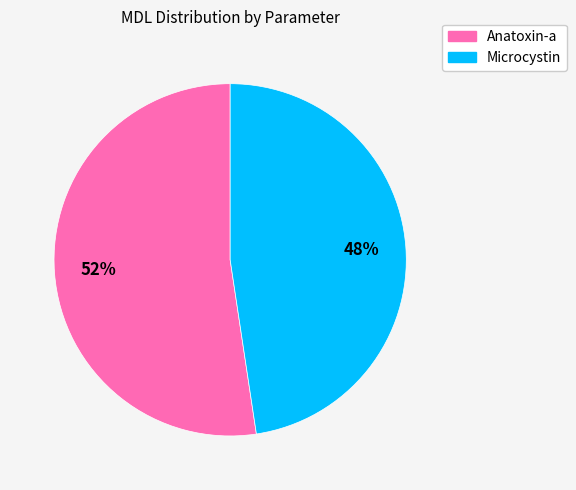

Combined, do Microcystin and Anatoxin-a account for over 50%?

Yes